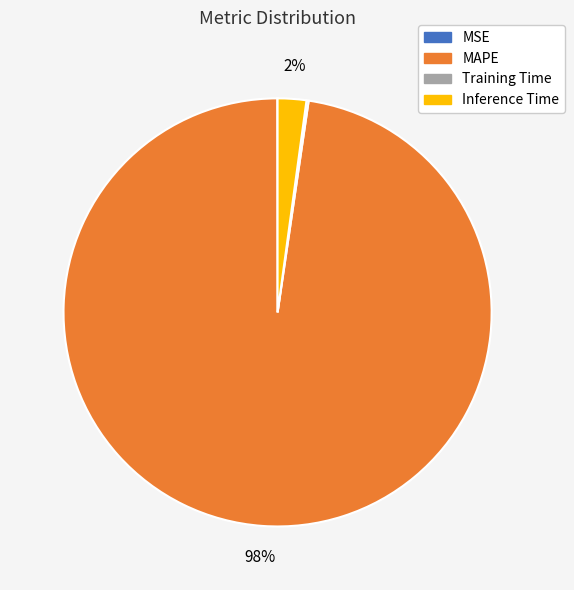

Combined, do Inference Time and MAPE account for over 50%?

Yes